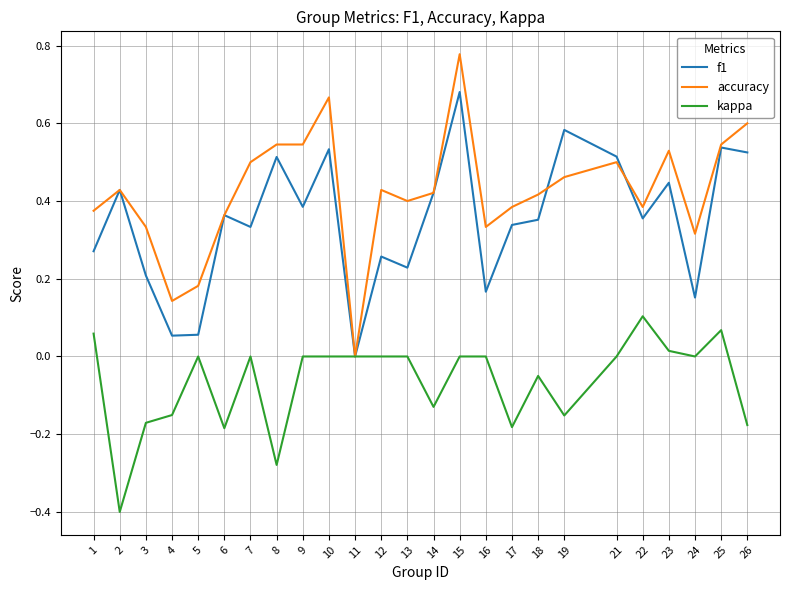

Is it true that accuracy equals 0.2 at 2?

False